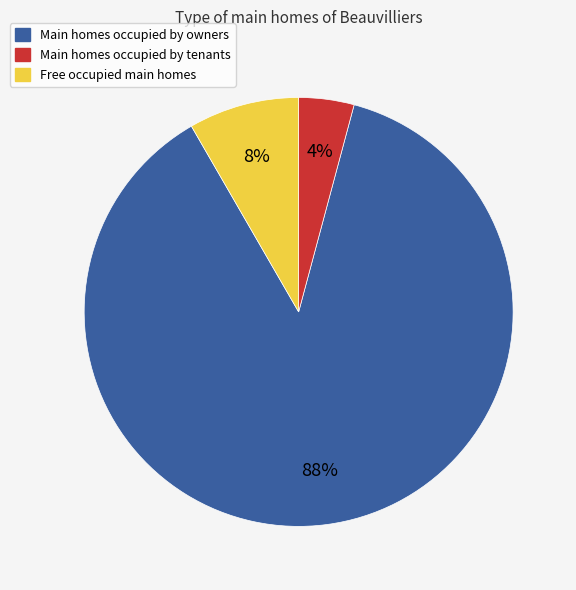

Which has a higher value, Main homes occupied by owners or Main homes occupied by tenants?

Main homes occupied by owners